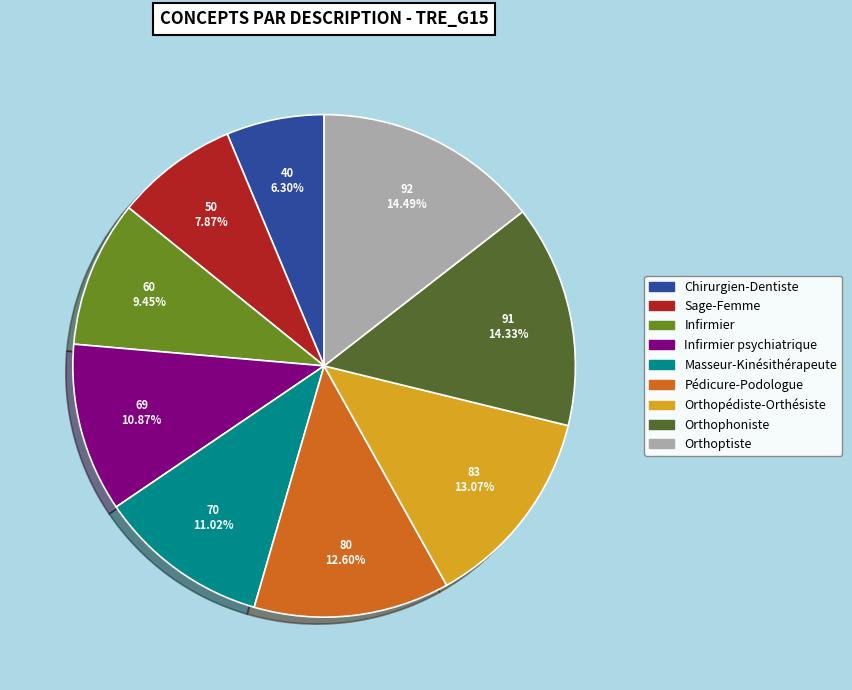

How many segments does this pie chart have?

9